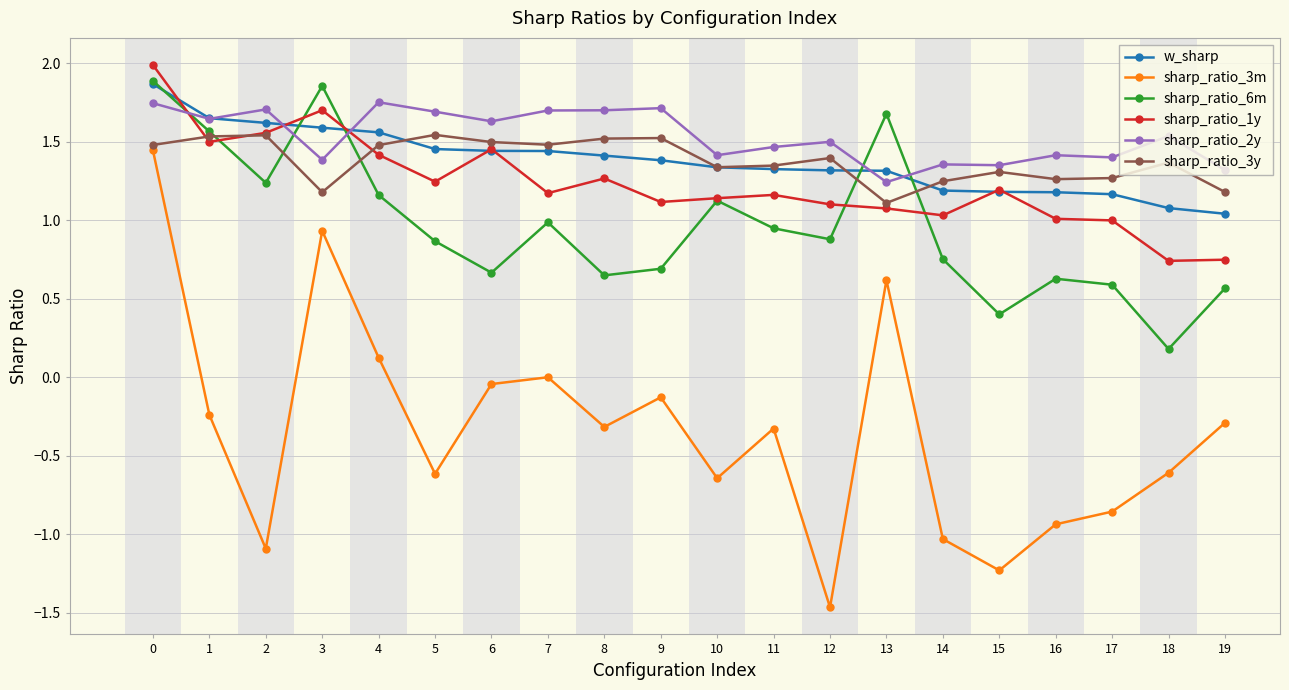

True or false: sharp_ratio_3y and sharp_ratio_2y cross at least once.

False